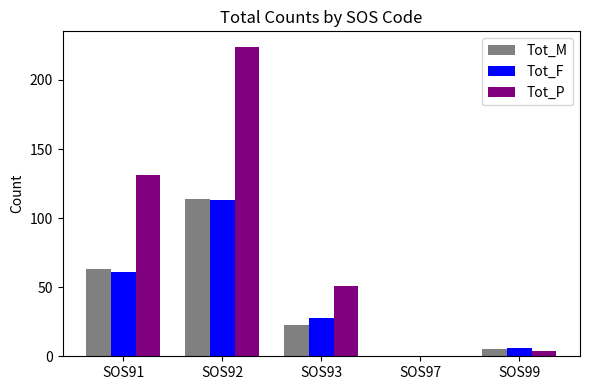

Which series has the widest spread of values?

Tot_P